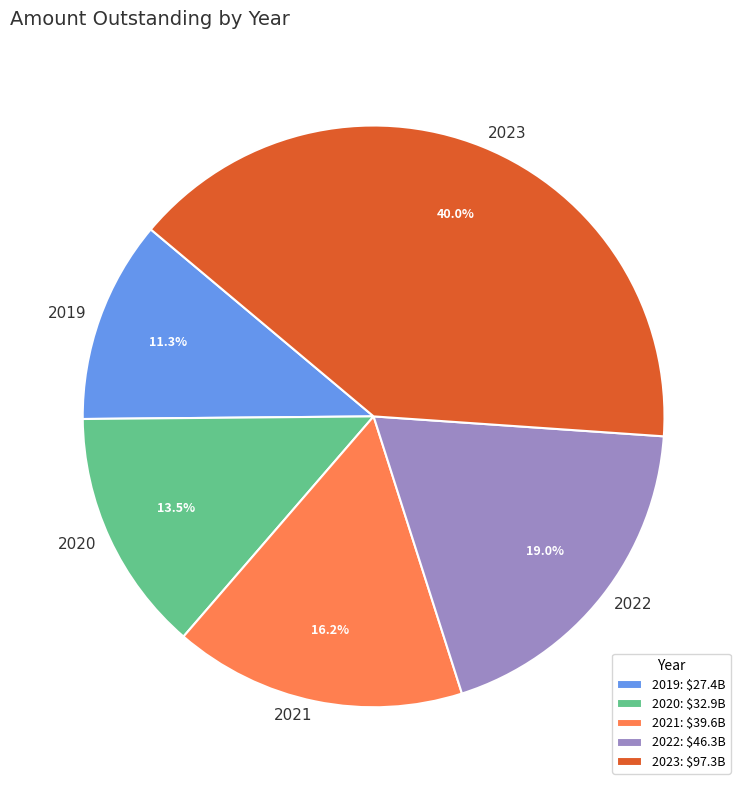

The 2023 slice represents 46% of the pie. True or false?

False